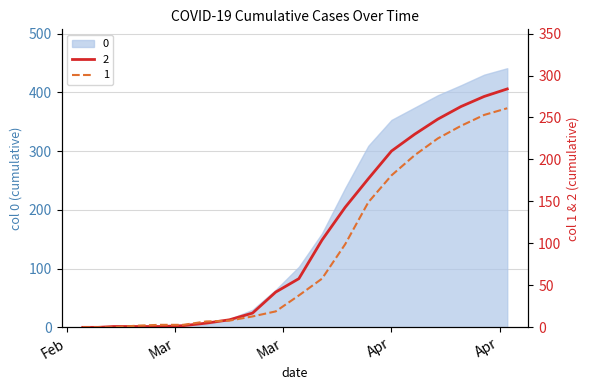

What is the label of the 18th point from the left?

2020-04-16